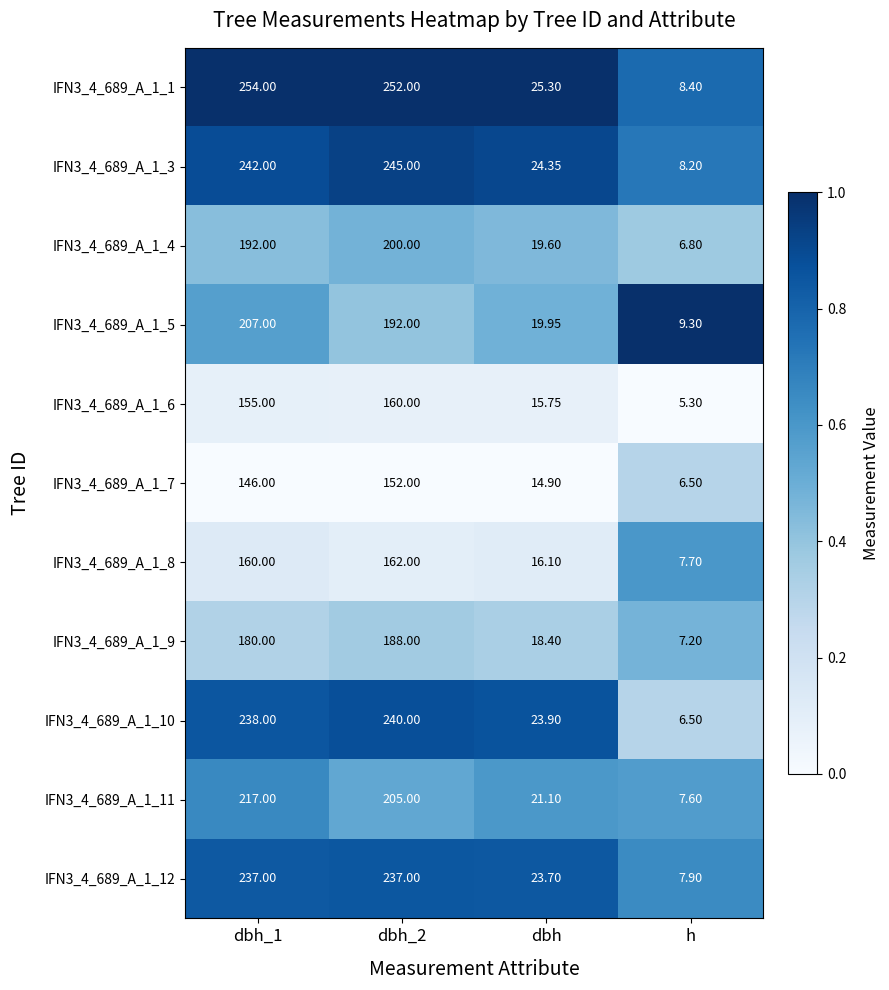

Which category has the lowest value across all series?

h